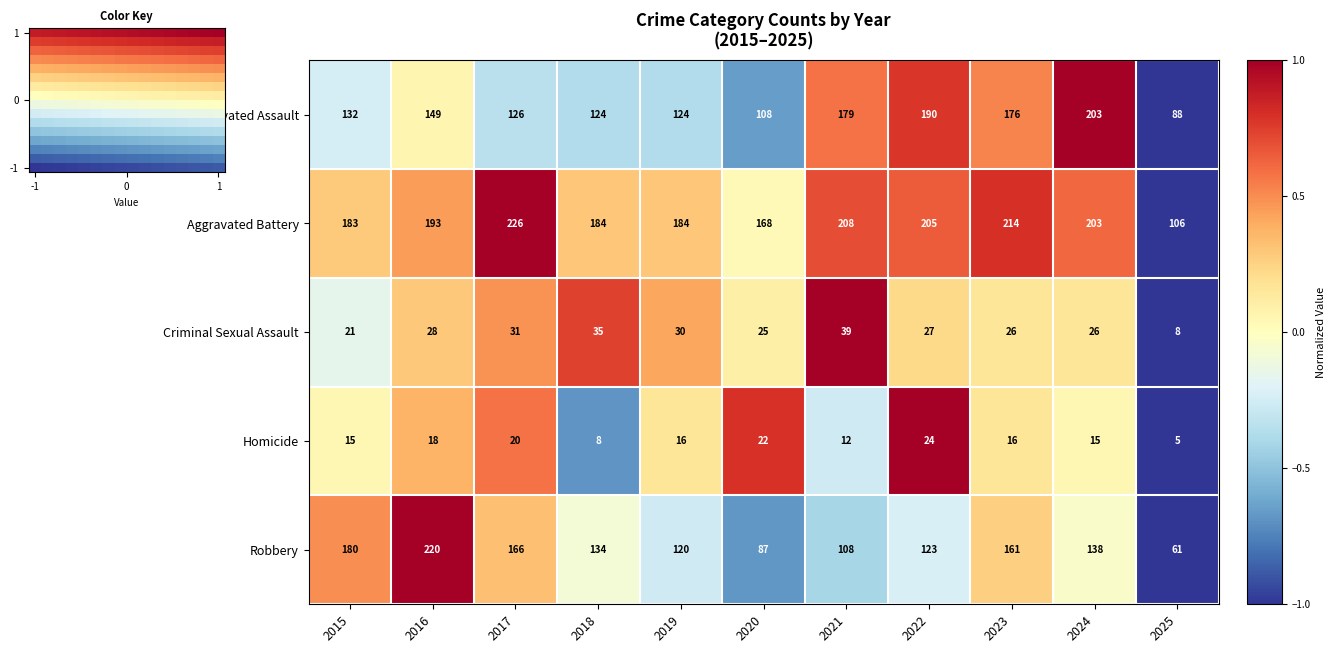

What is the approximate value of Homicide at 2023?

16